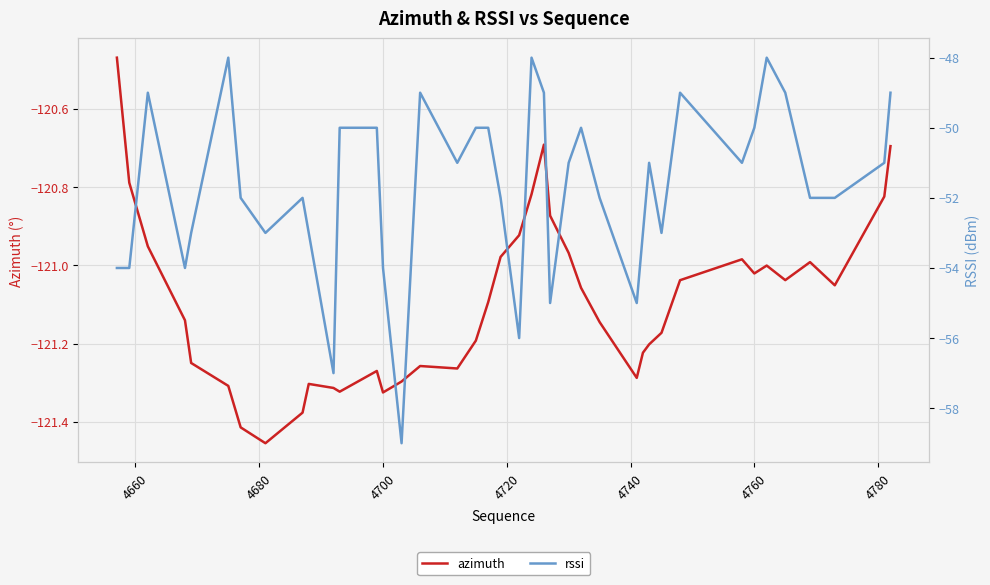

How many values in the azimuth series are below -121?

27